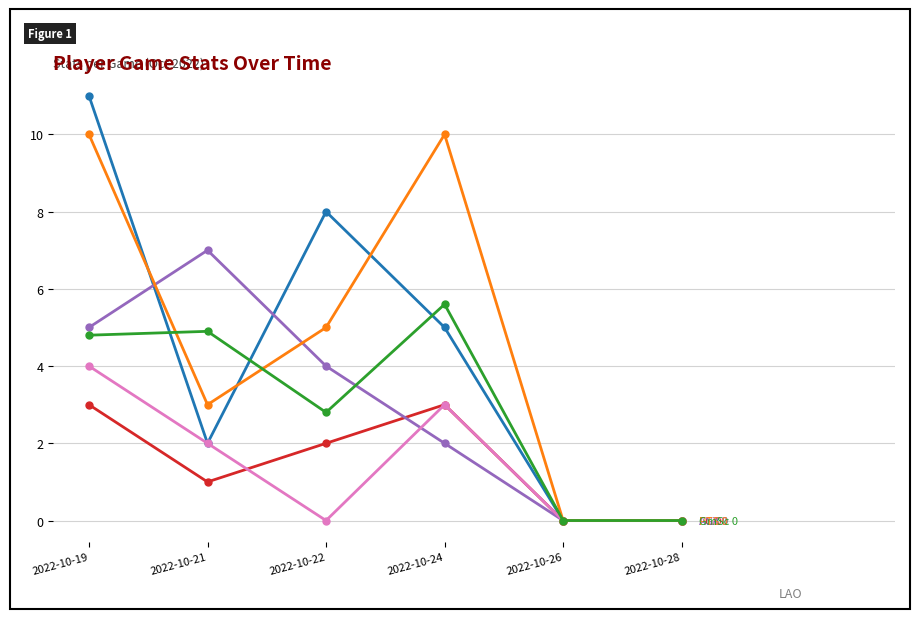

Reading left to right, transcribe all the data shown in this chart.

FGA: 11.0	2.0	8.0	5.0	0.0	0.0
FG: 3.0	1.0	2.0	3.0	0.0	0.0
AST: 5.0	7.0	4.0	2.0	0.0	0.0
FTA: 4.0	2.0	0.0	3.0	0.0	0.0
PTS: 10.0	3.0	5.0	10.0	0.0	0.0
GmSc: 4.8	4.9	2.8	5.6	0.0	0.0